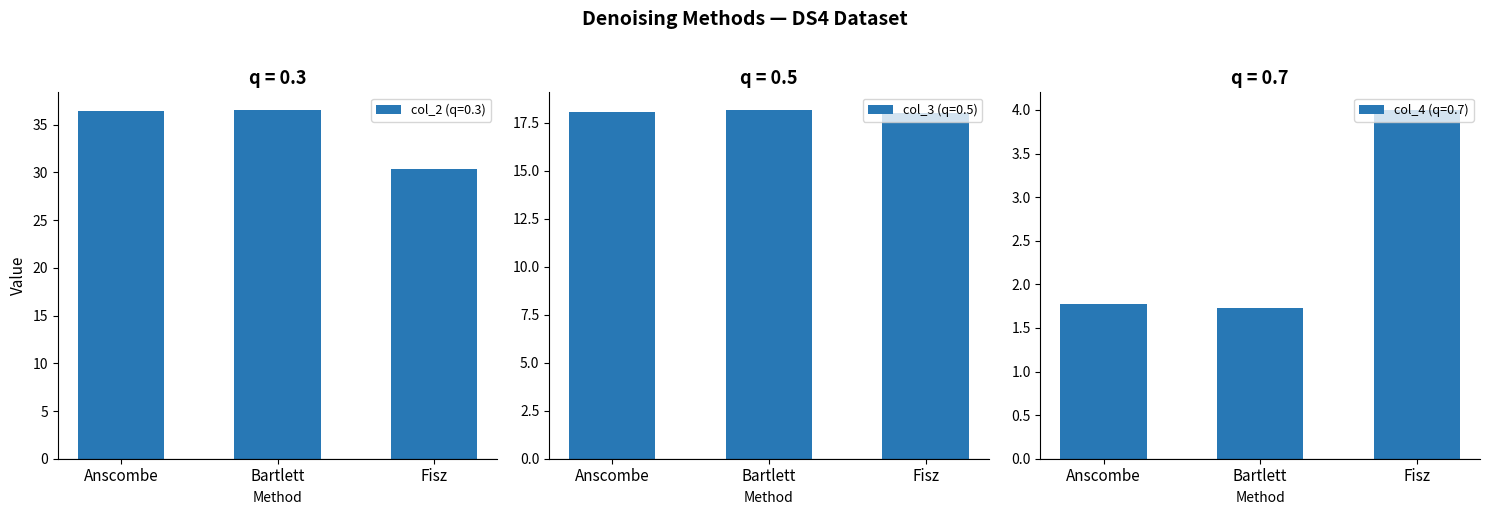

What is the greatest value displayed?

36.6